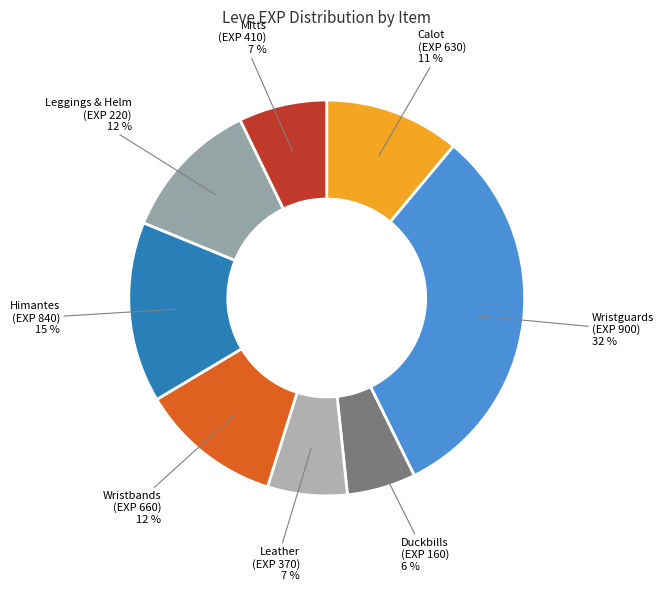

Count the number of slices in the pie.

8